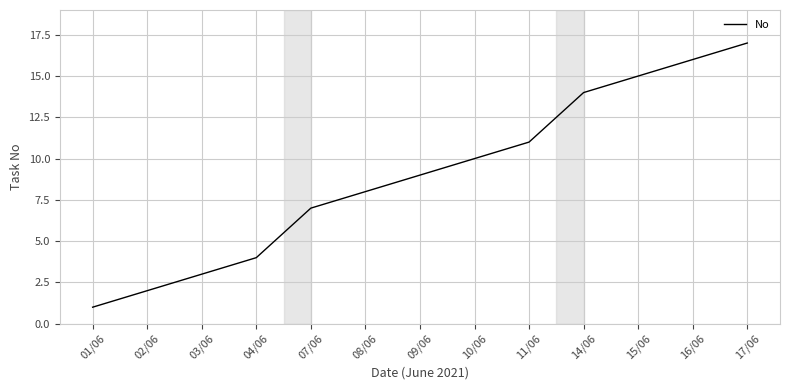

Which label corresponds to the smallest value in the chart?

01/06